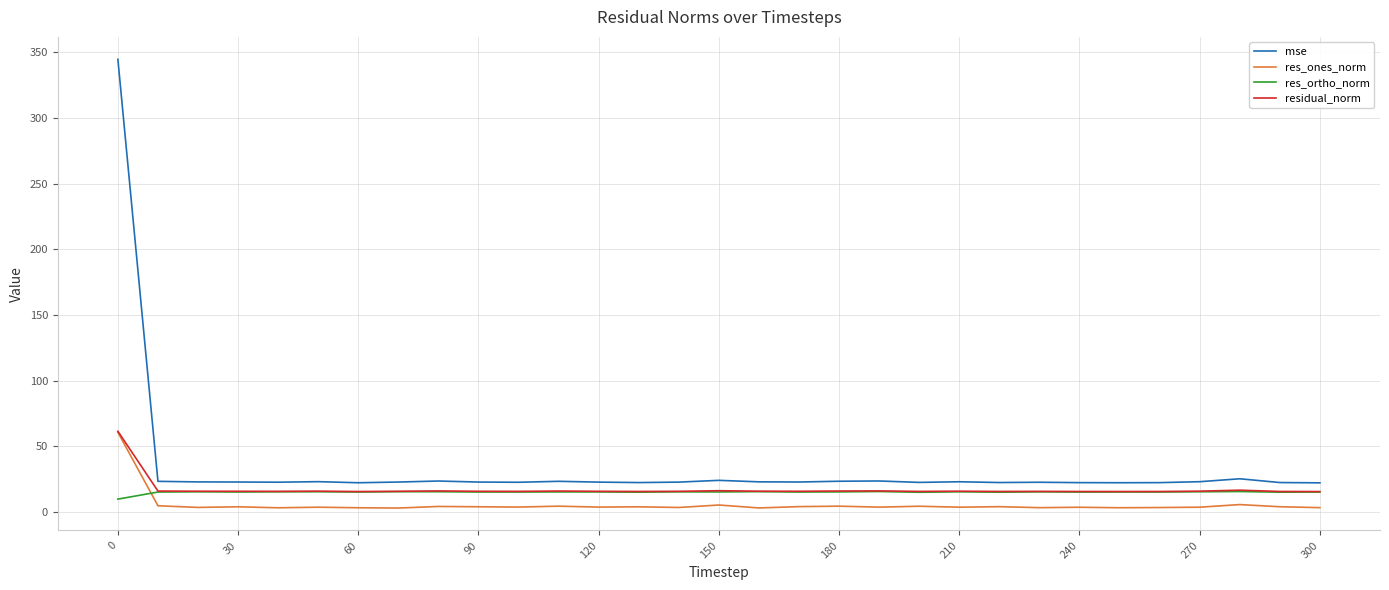

True or false: mse and res_ones_norm intersect in this chart.

False